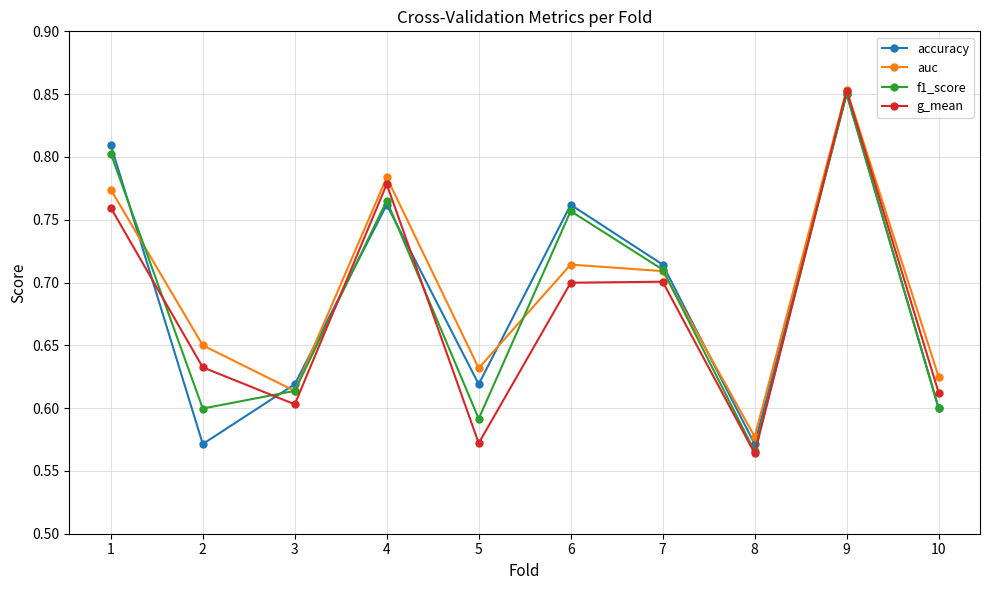

Which series changed the most between 5 and 10?

g_mean